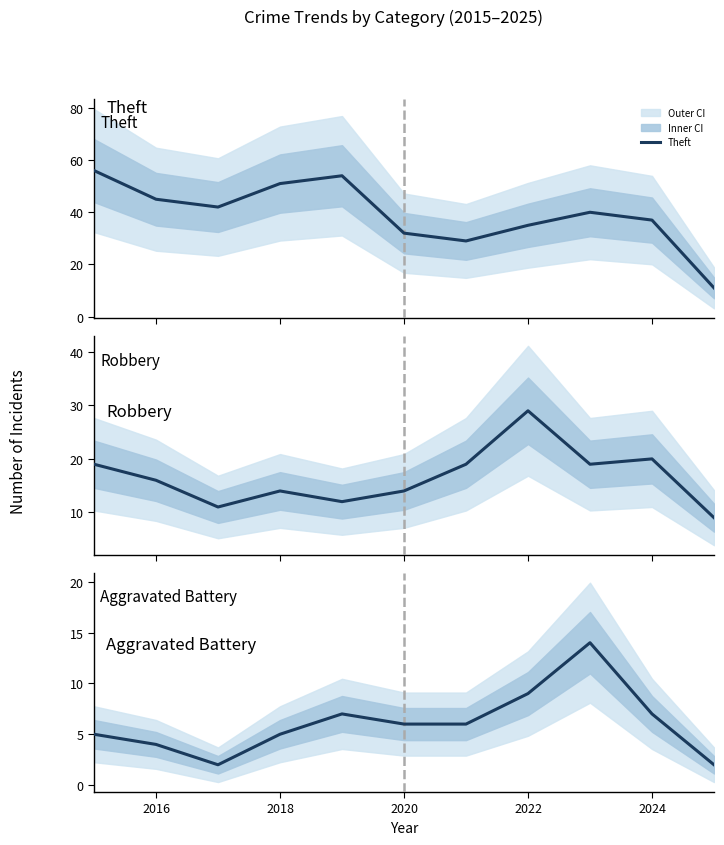

What is the lowest value of the Theft series?

11